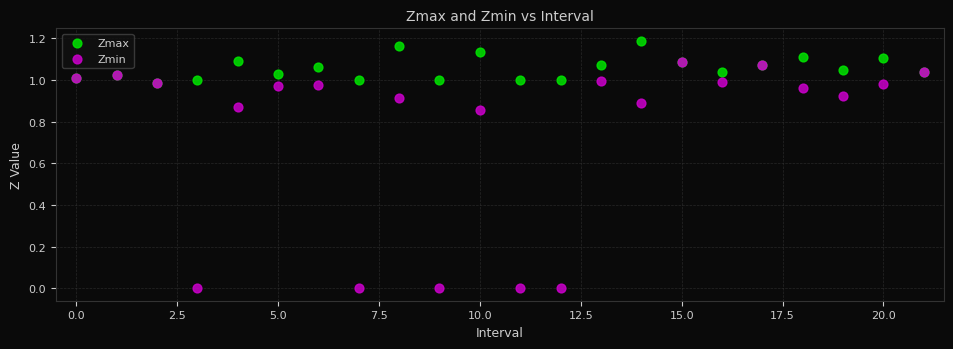

Which series contains the lowest Y value?

Zmin